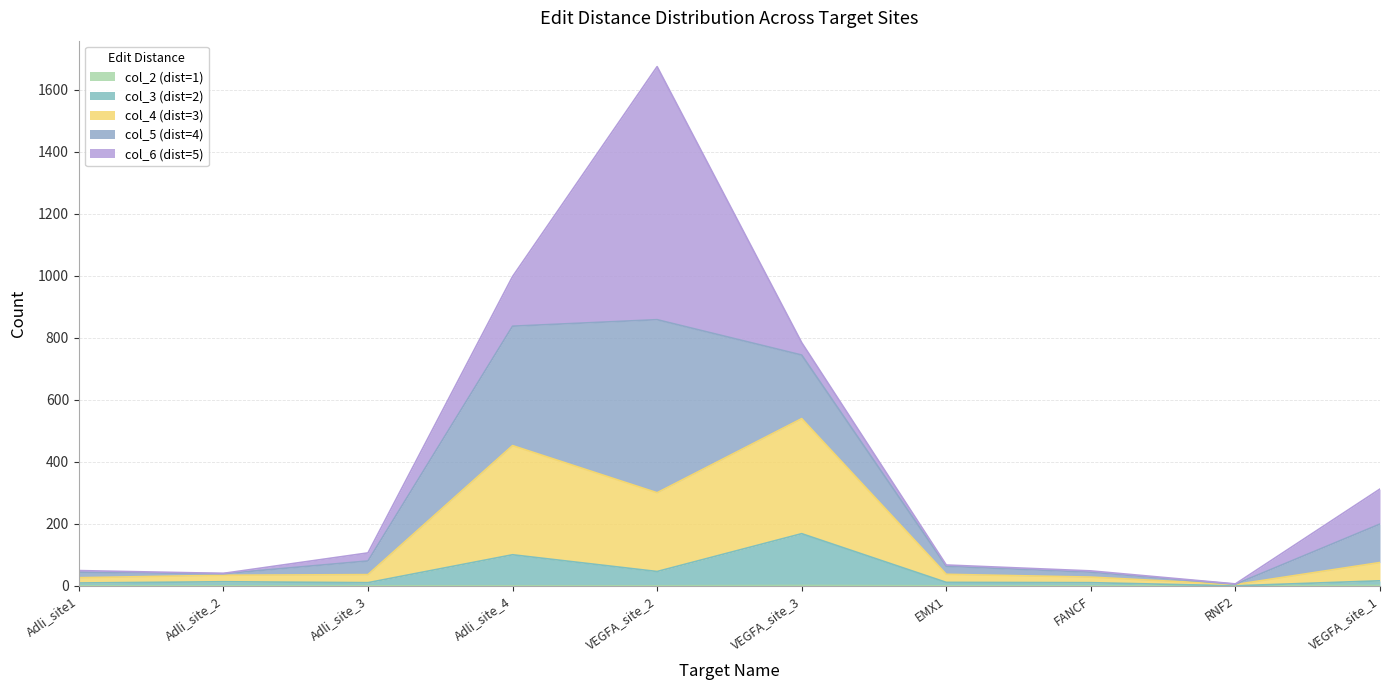

At which category is the sum across all series the highest?

VEGFA_site_2